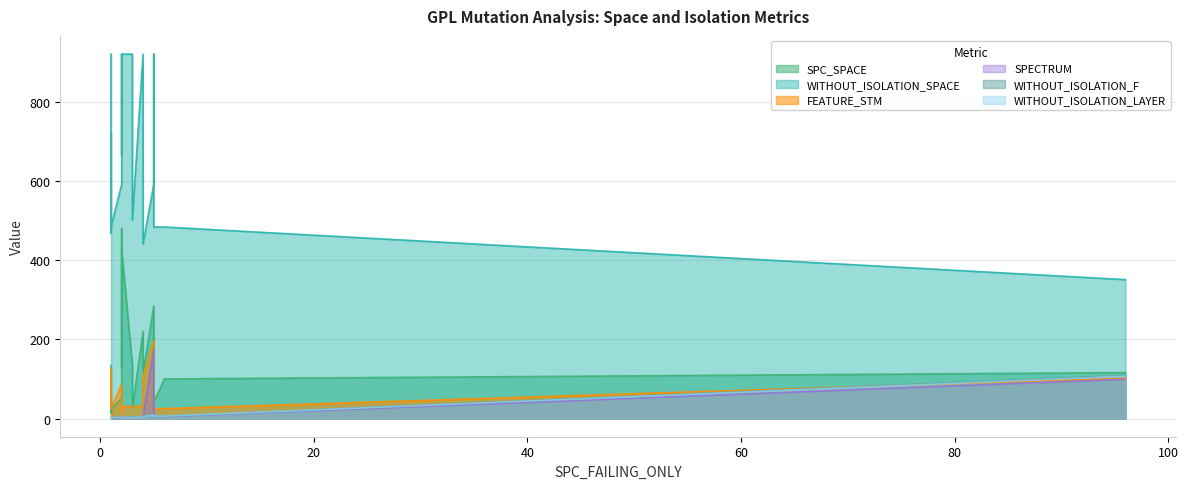

Which label corresponds to the smallest value in the chart?

1